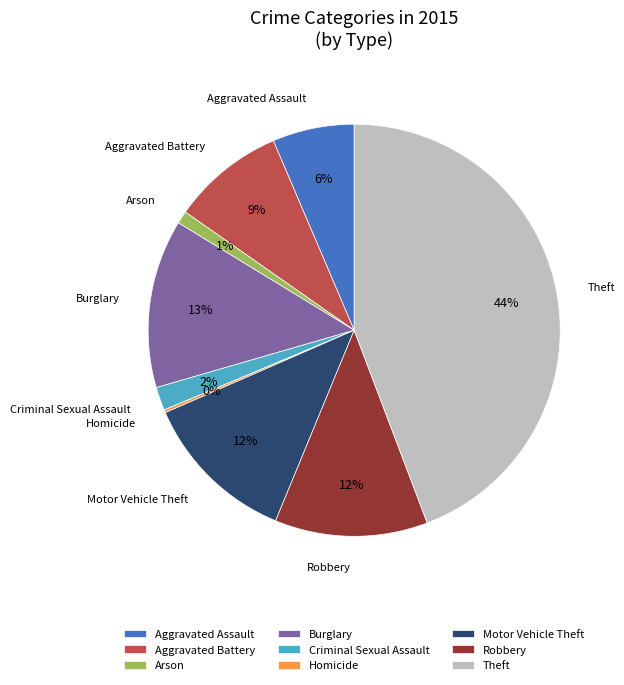

What is the ratio of the value at Aggravated Assault to the value at Robbery?

0.5